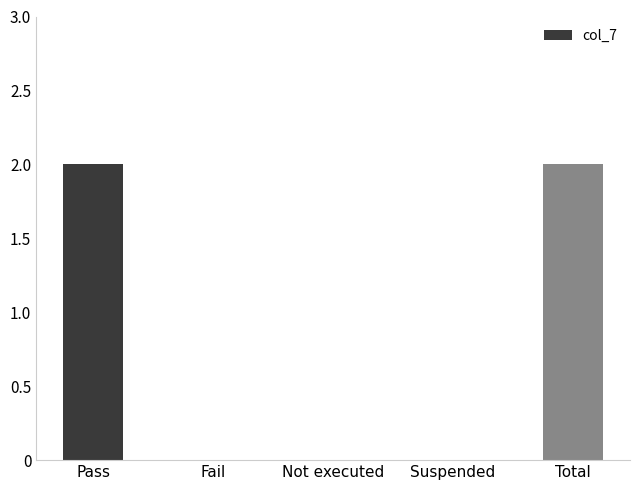

What is the greatest value displayed?

2